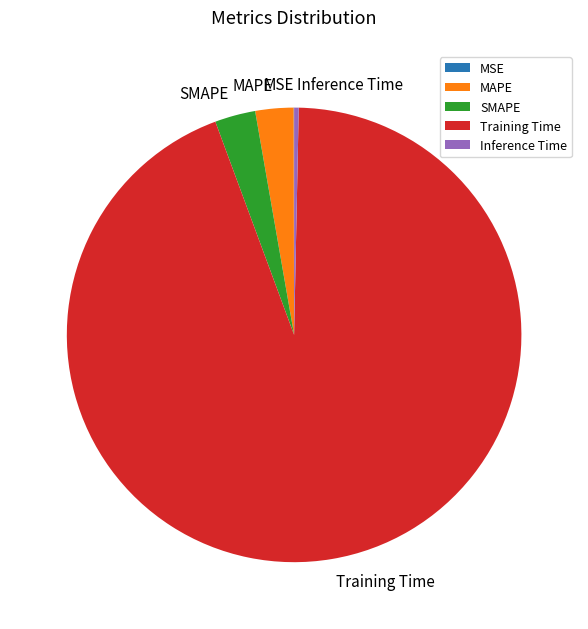

The MAPE slice represents 10% of the pie. True or false?

False